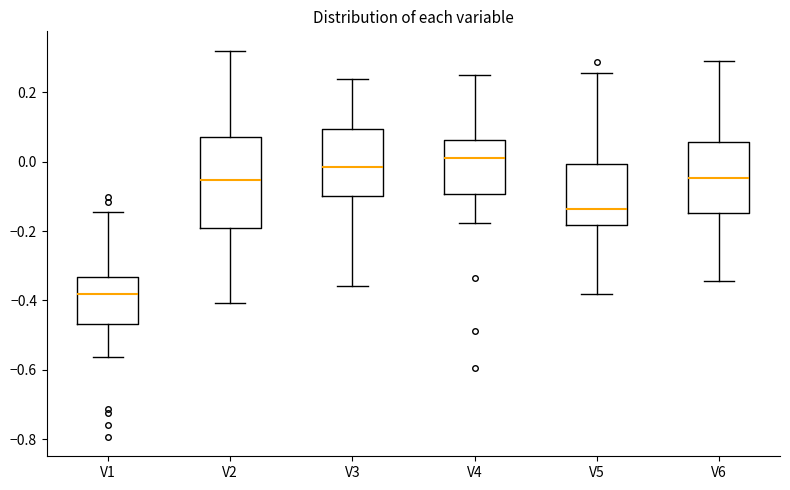

Reading left to right, transcribe this box plot: for each box, give where its median line is, the range the box spans, and where its two whiskers end, as read against the y-axis. The values are not printed on the chart, so give them approximately, as read against the axis.

V1: median -0.38, box -0.46 to -0.34, whiskers -0.56 to -0.14
V2: median -0.06, box -0.20 to 0.08, whiskers -0.40 to 0.32
V3: median -0.02, box -0.10 to 0.10, whiskers -0.36 to 0.24
V4: median 0.02, box -0.10 to 0.06, whiskers -0.18 to 0.24
V5: median -0.14, box -0.18 to 0.00, whiskers -0.38 to 0.26
V6: median -0.04, box -0.14 to 0.06, whiskers -0.34 to 0.30